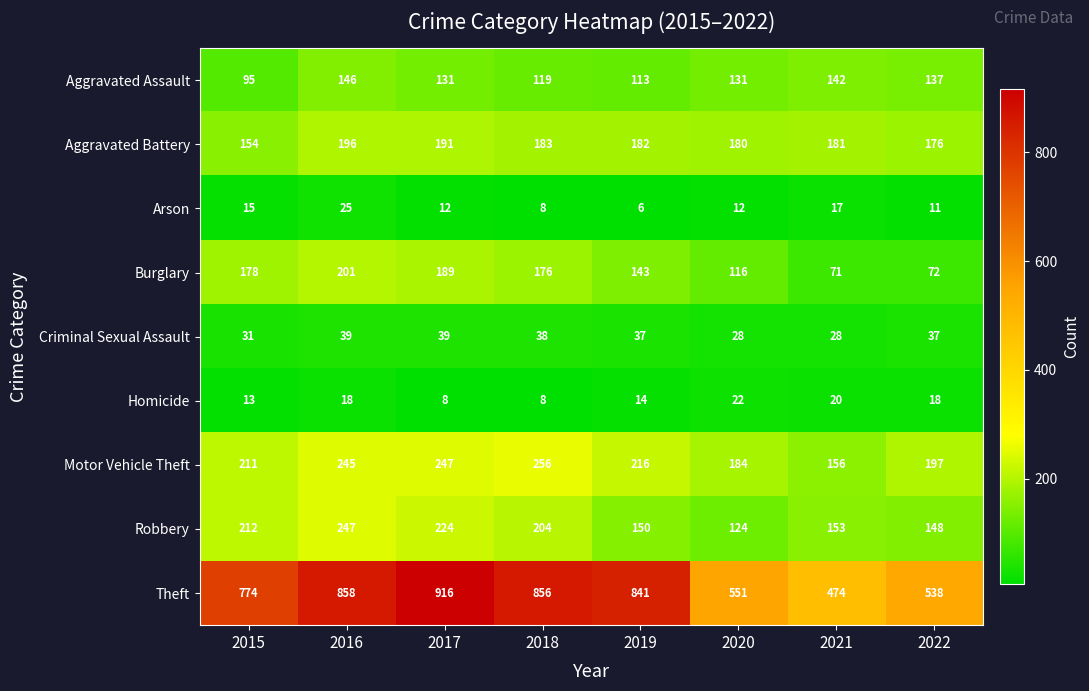

The Aggravated Assault series shows 131 at 2020. True or false?

True